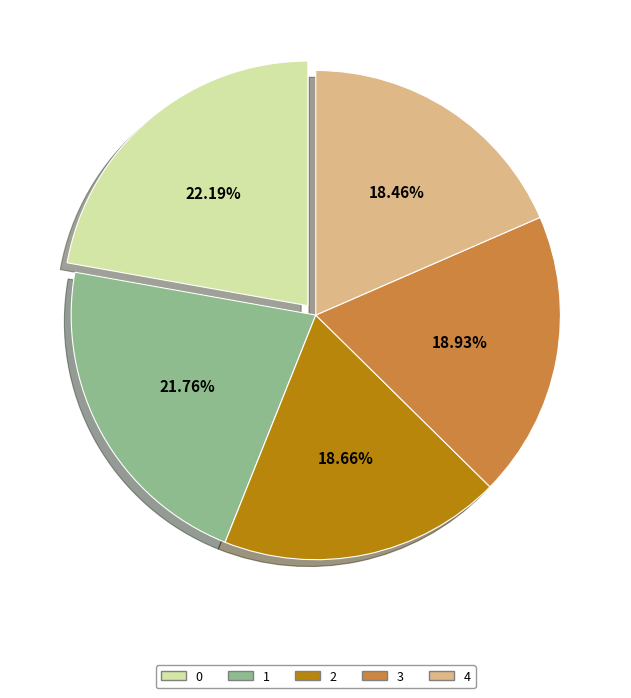

To the nearest percent, what portion does 3 represent?

19%